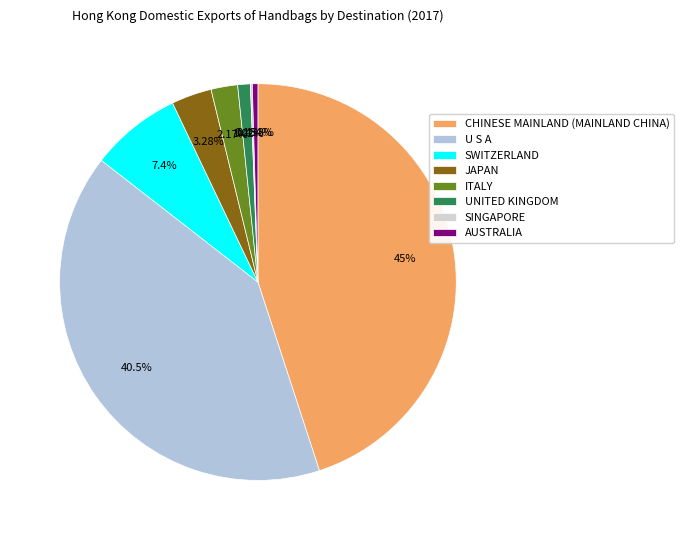

To the nearest percent, what is the difference between the AUSTRALIA and JAPAN slice percentages?

3%